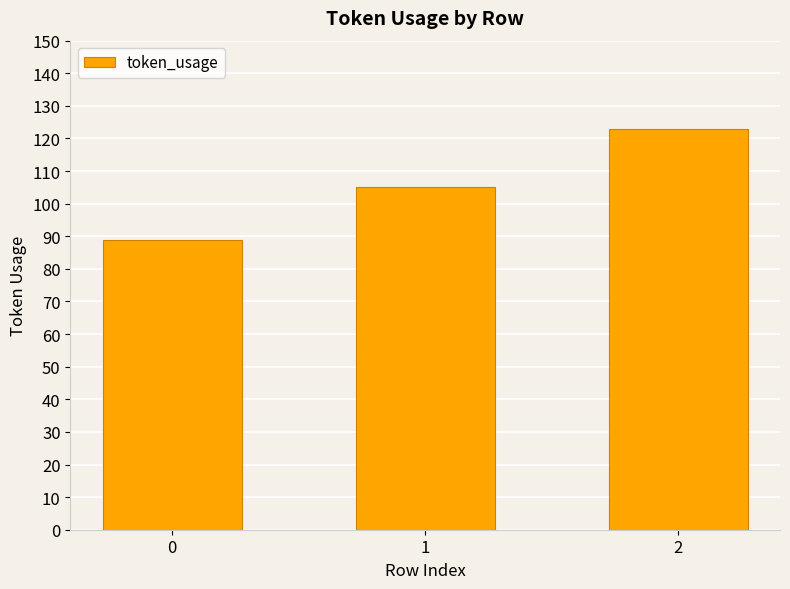

Rank the categories by value from highest to lowest.

2, 1, 0